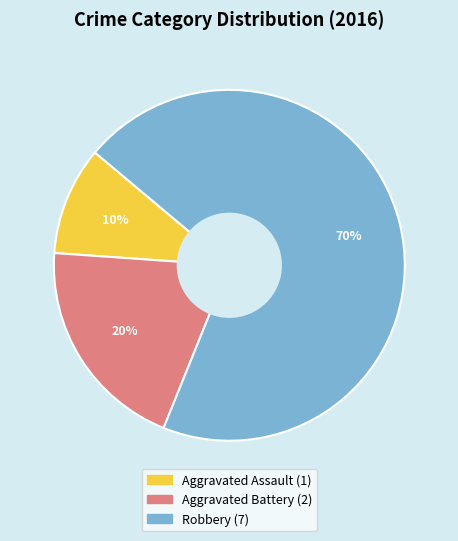

What is the largest slice in the pie chart?

Robbery